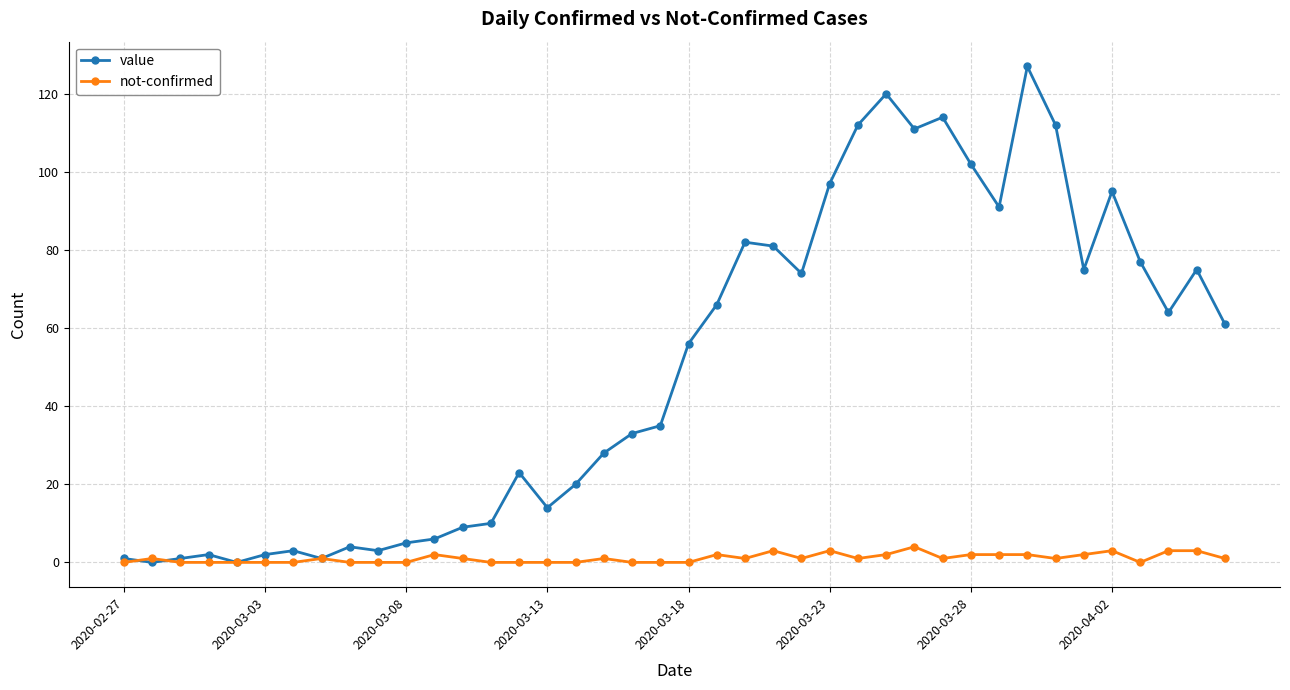

True or false: value has more than 1 points higher than both neighbors.

True